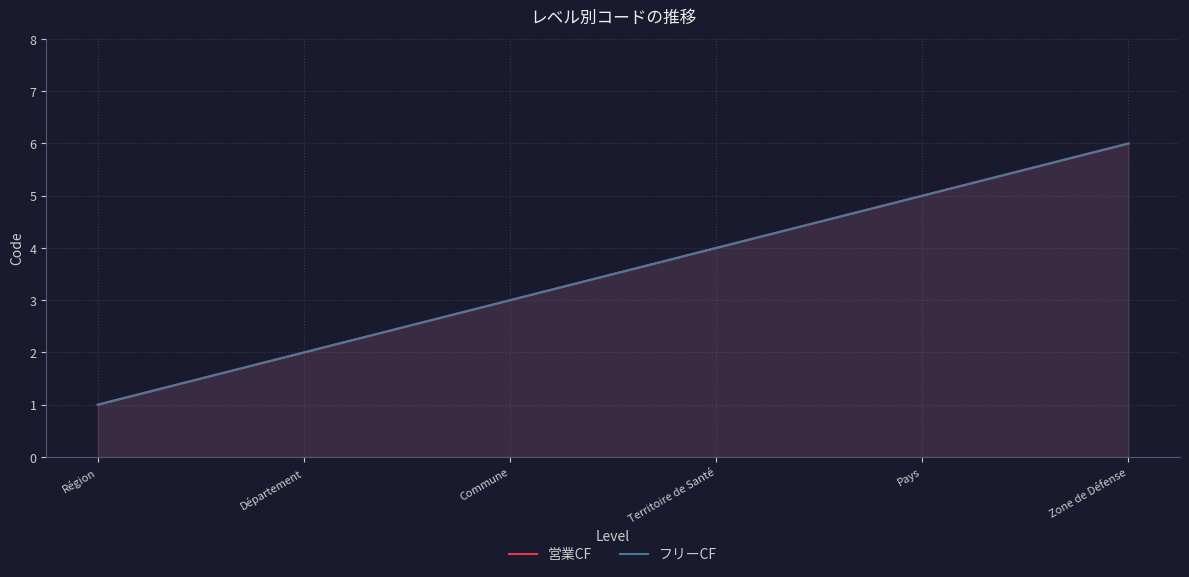

Is the value of フリーCF at Territoire de Santé greater than the value of 営業CF at Département?

Yes